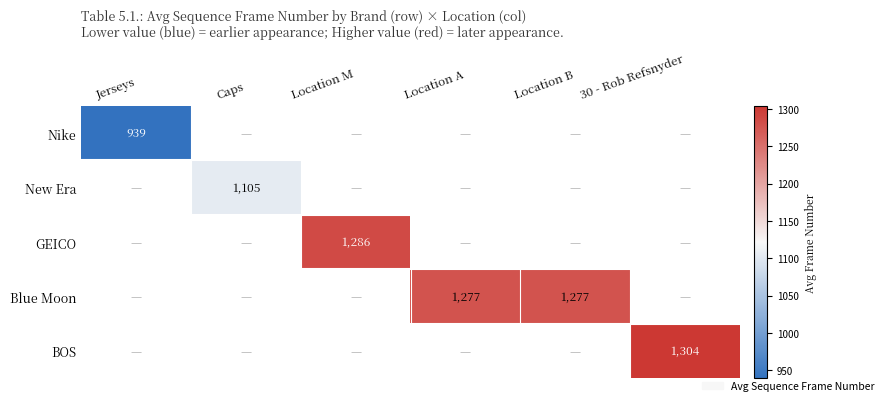

Is the value of GEICO at Location M greater than the value of BOS at 30 - Rob Refsnyder?

No